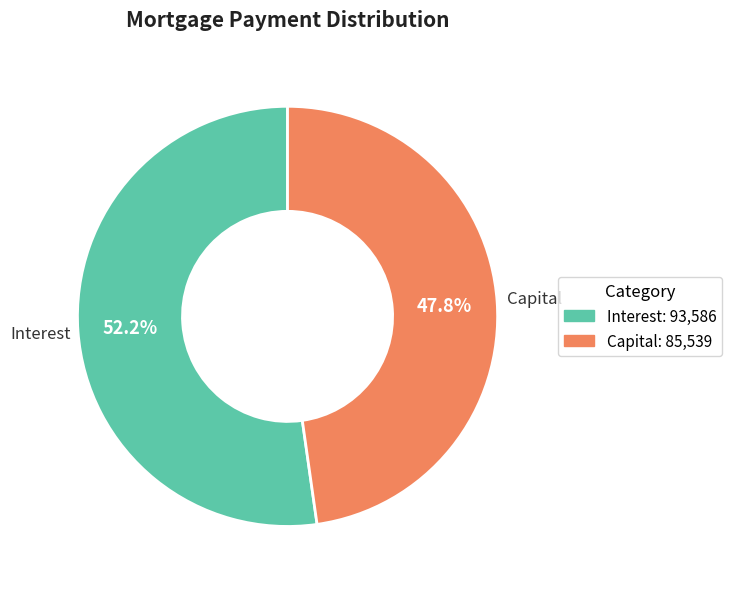

Is there a majority slice in this chart?

Yes